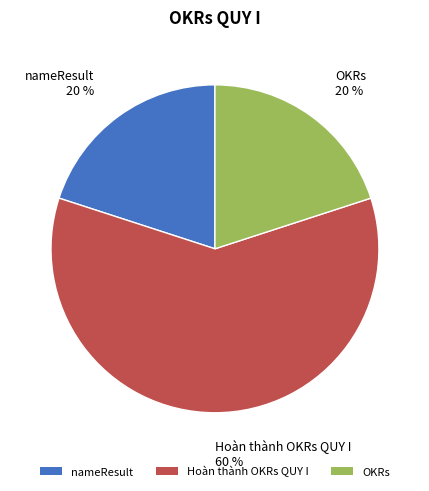

The nameResult slice represents 26% of the pie. True or false?

False